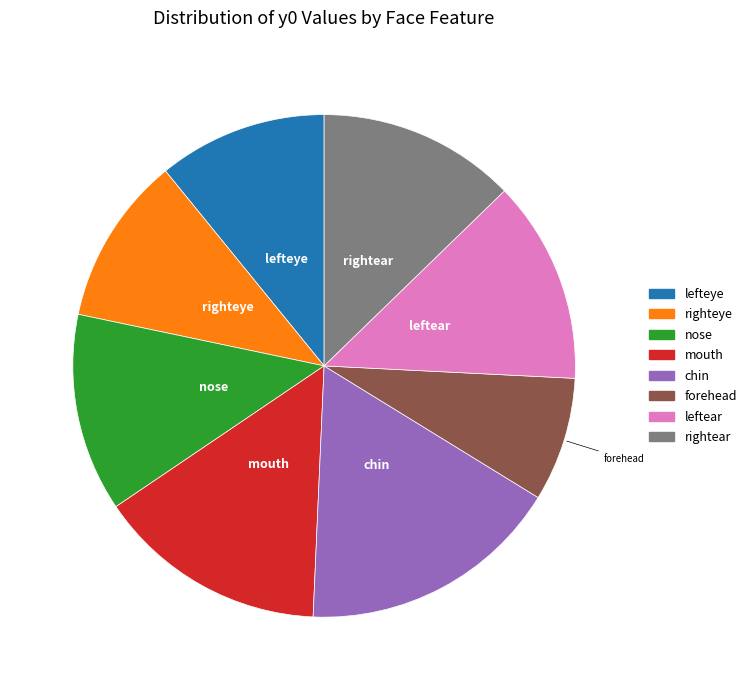

Is the sum of lefteye and rightear greater than half?

No